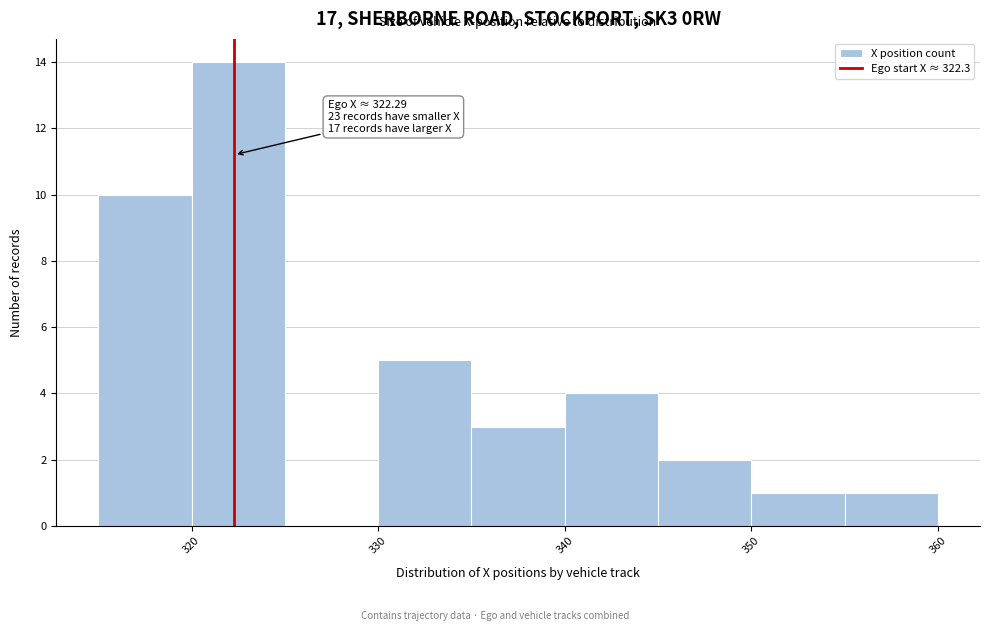

Over which range of the x-axis is the bar tallest?

320 to 325